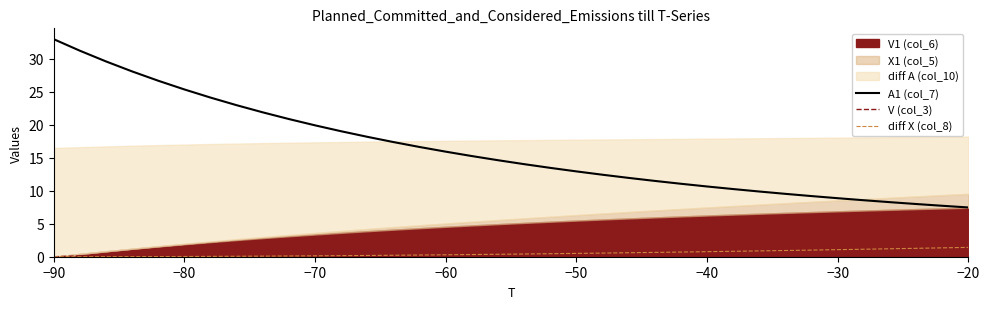

How many data points in diff X (col_8) are above 0?

35